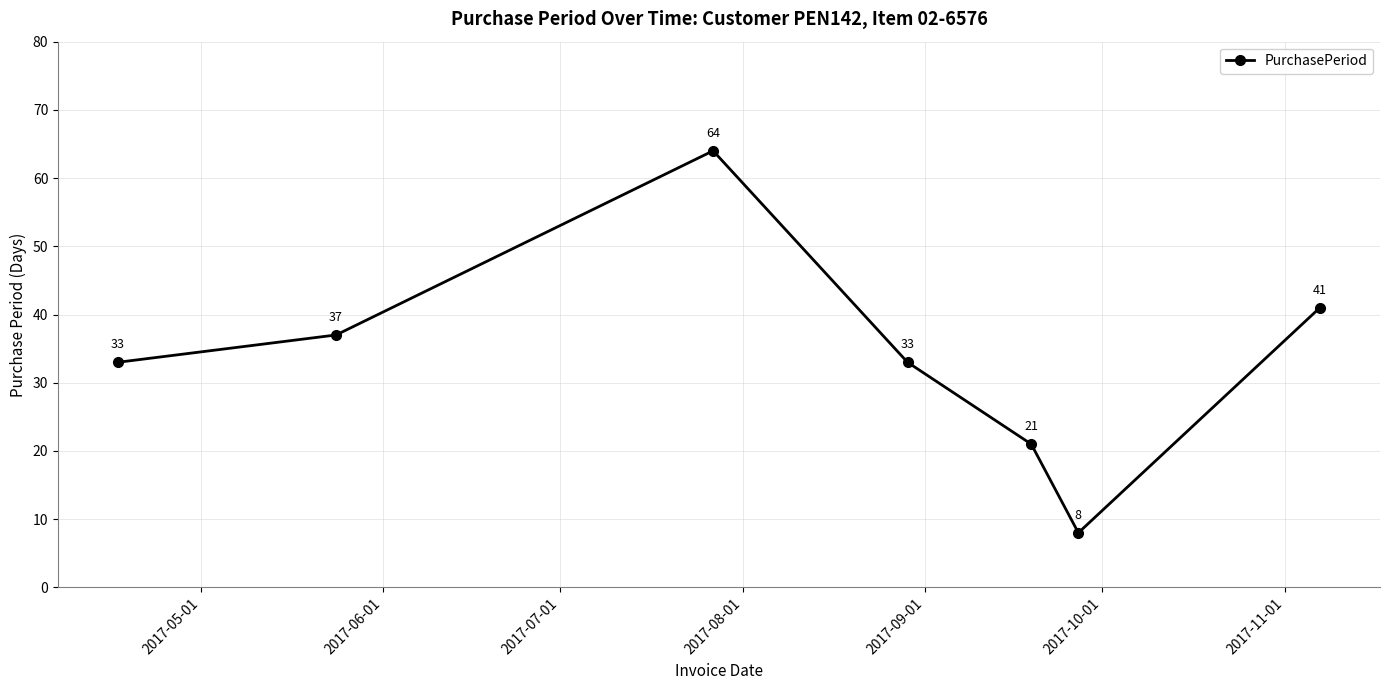

Reading left to right, list all the values displayed in this chart.

33	37	64	33	21	8	41